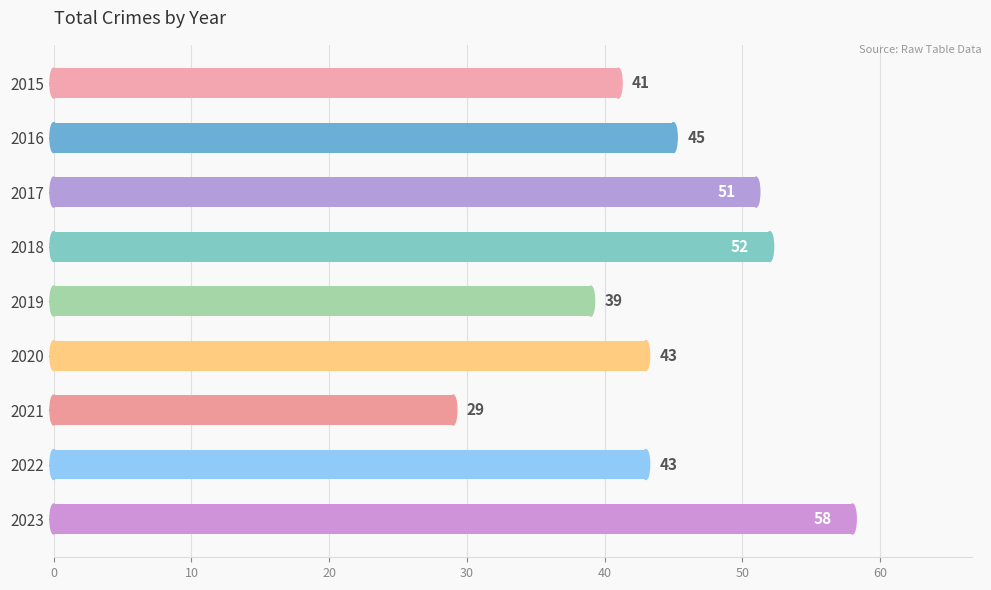

What is the ratio of the value at 2017 to the value at 2021?

1.8